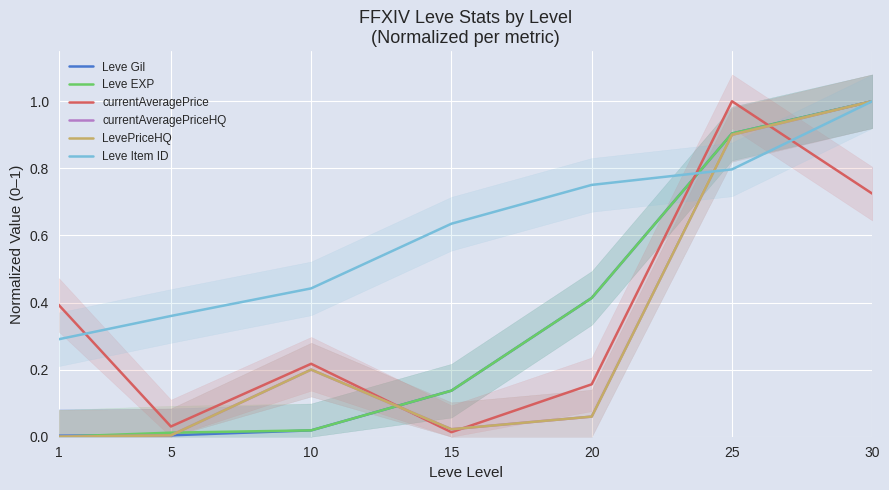

Reading left to right, what are all the values shown in this chart?

Leve Gil: 0.0	0.0	0.0	0.1	0.4	0.9	1.0
Leve EXP: 0.0	0.0	0.0	0.1	0.4	0.9	1.0
currentAveragePrice: 0.4	0.0	0.2	0.0	0.2	1.0	0.7
currentAveragePriceHQ: 0.0	0.0	0.2	0.0	0.1	0.9	1.0
LevePriceHQ: 0.0	0.0	0.2	0.0	0.1	0.9	1.0
Leve Item ID: 0.3	0.4	0.4	0.6	0.8	0.8	1.0